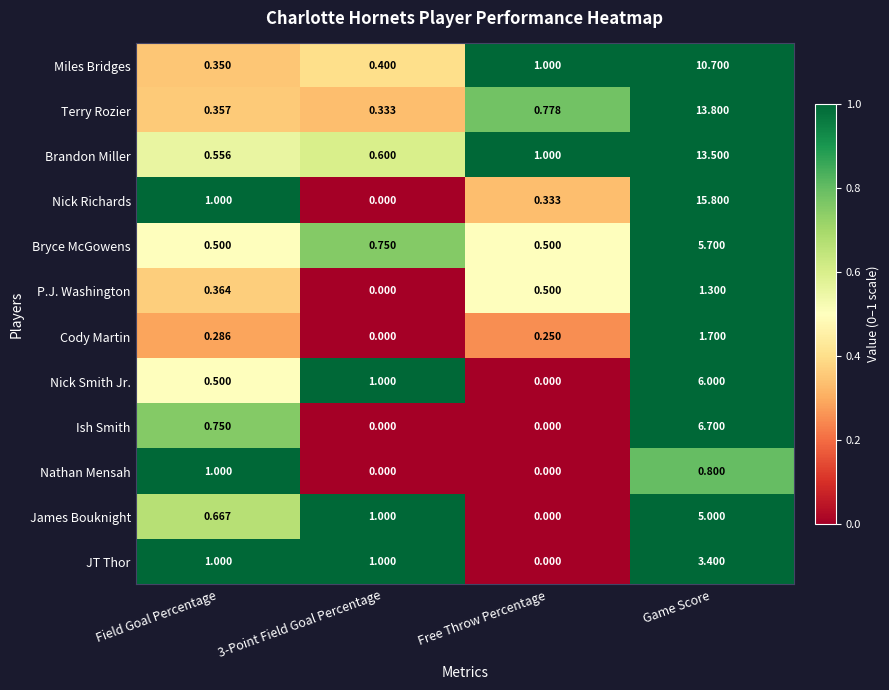

Which series has the largest range (max minus min)?

Nick Richards